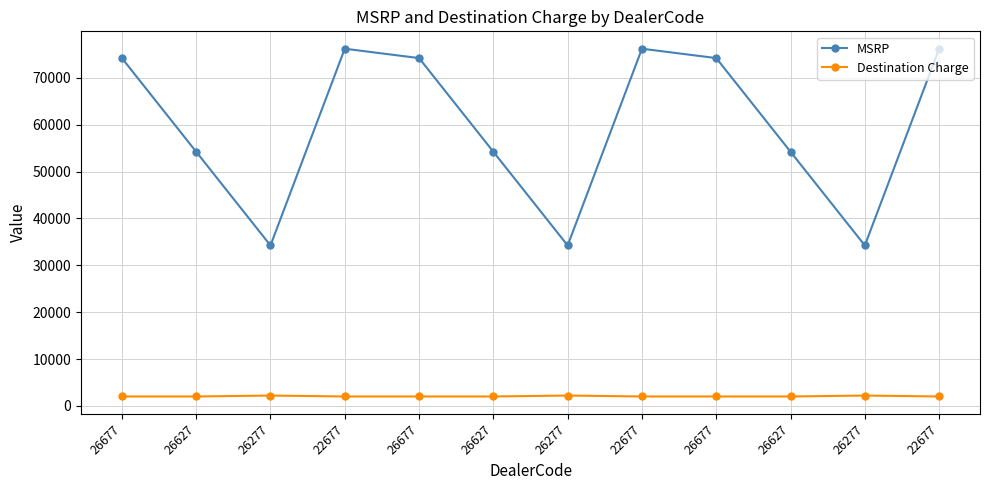

How many lines are shown in the chart?

2